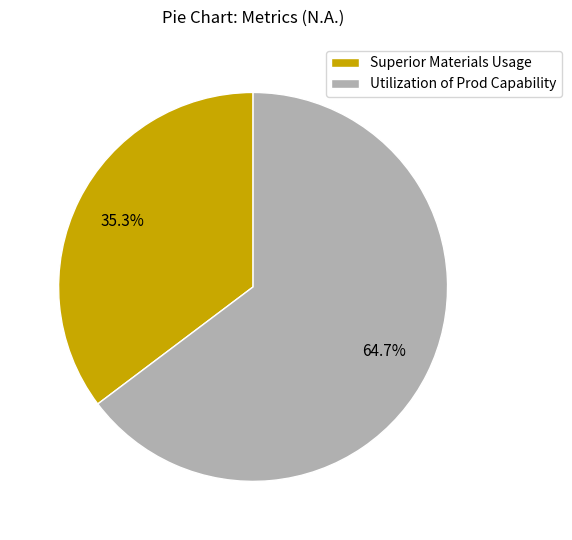

To the nearest percent, what portion does Utilization of Prod Capability represent?

65%